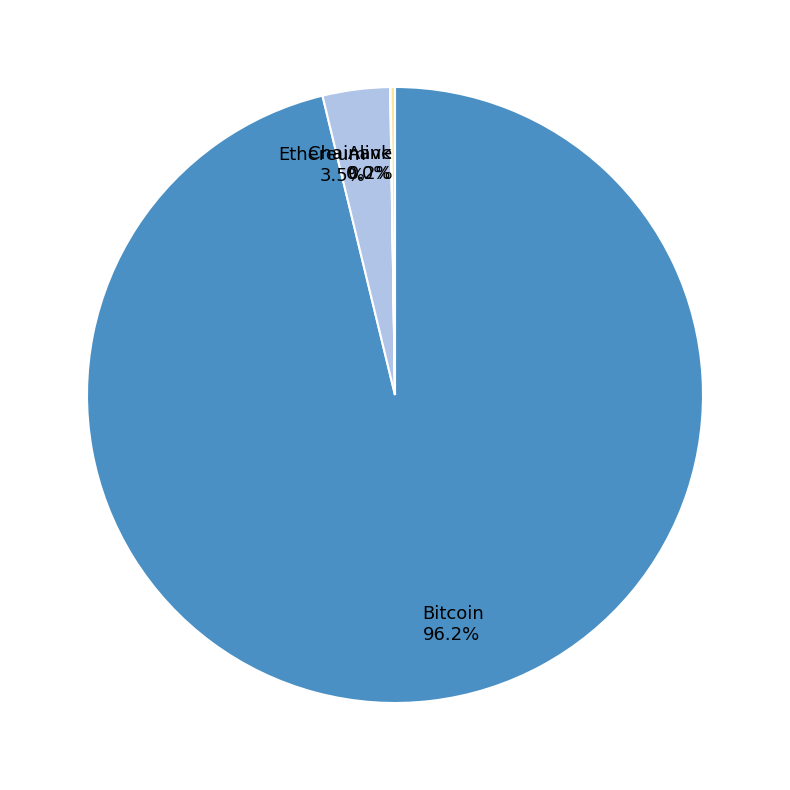

Is there a majority slice in this chart?

Yes